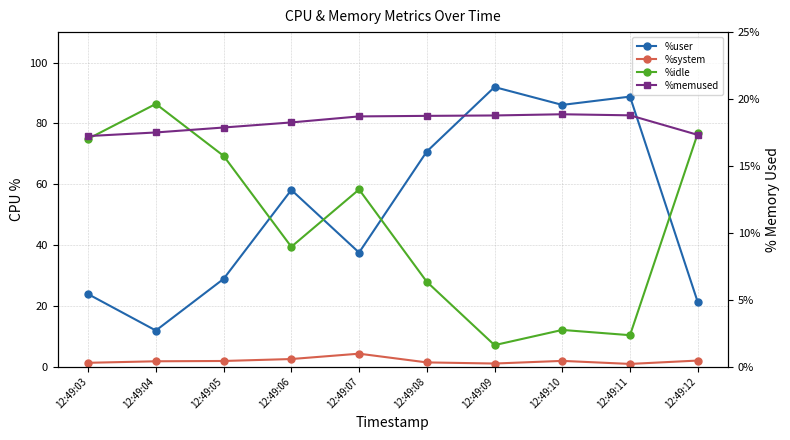

The %idle series shows 39.4 at 12:49:06. True or false?

True